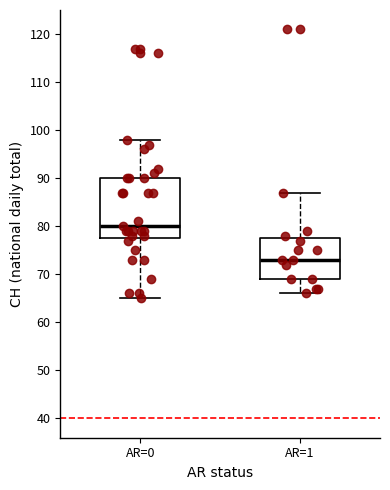

Which box's median line is the highest?

AR=0